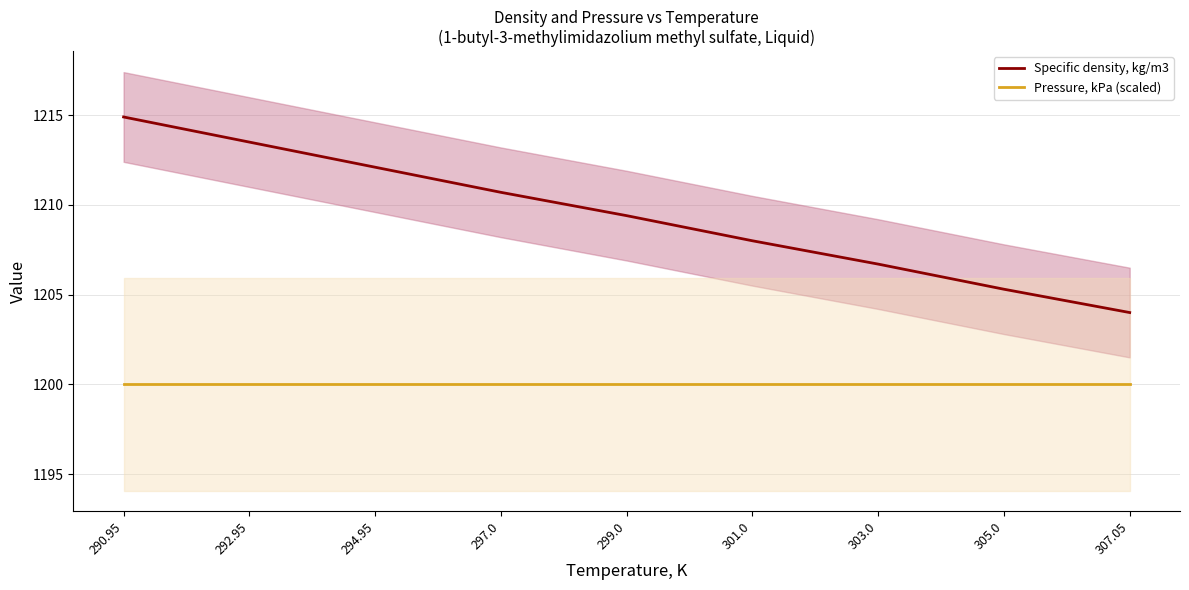

What is the sum of all Specific density, kg/m3 values?

10884.6